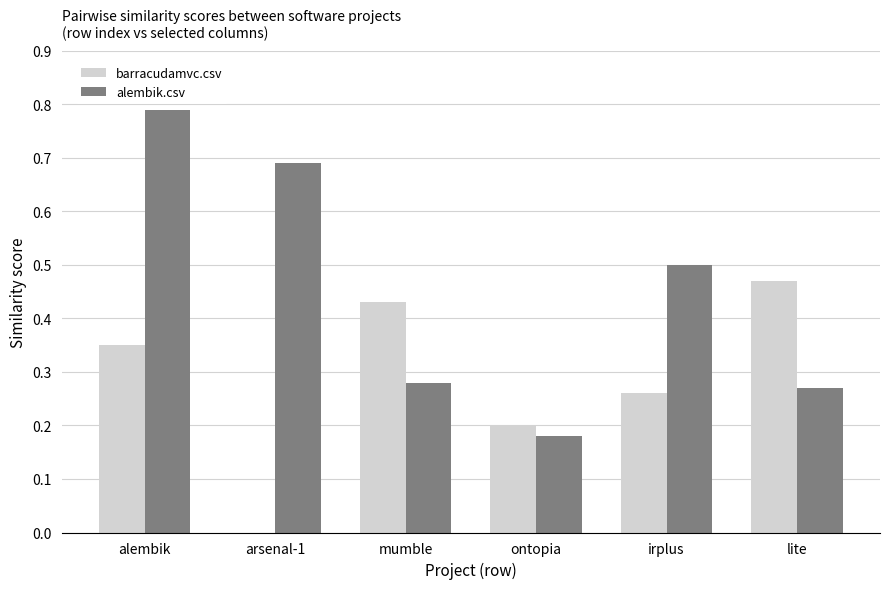

Which series has the largest range (max minus min)?

alembik.csv